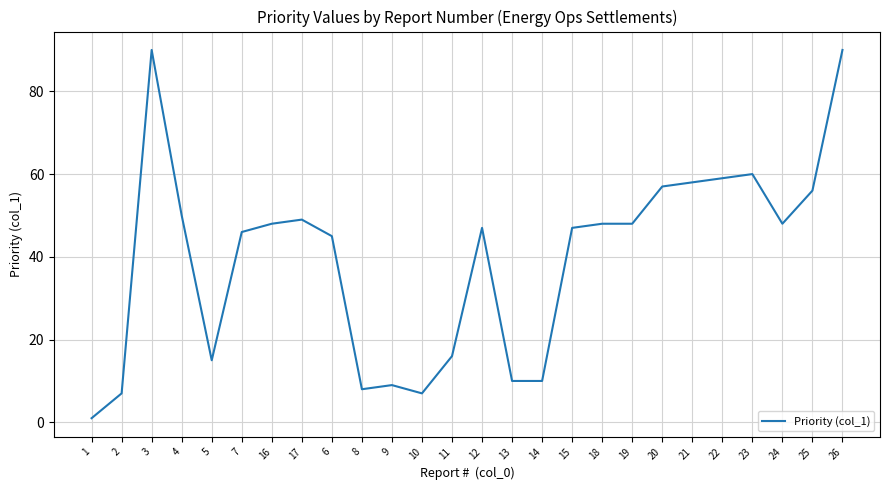

What is the average value?

40